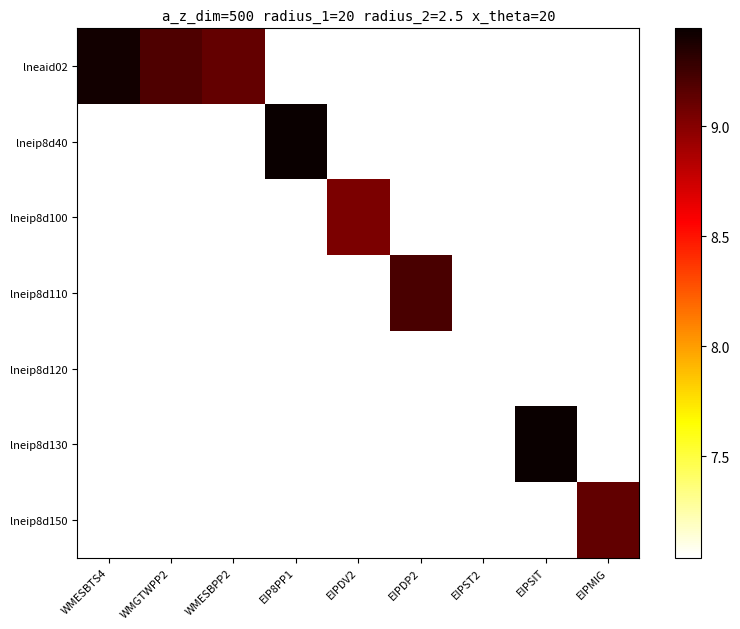

Reading left to right, transcribe all the data shown in this chart.

lneaid02: WMESBTS4=9.4	WMGTWPP2=9.2	WMESBPP2=9.1	EIP8PP1=7.0	EIPDV2=7.0	EIPDP2=7.0	EIPST2=7.0	EIPSIT=7.0	EIPMIG=7.0
lneip8d40: WMESBTS4=7.0	WMGTWPP2=7.0	WMESBPP2=7.0	EIP8PP1=9.4	EIPDV2=7.0	EIPDP2=7.0	EIPST2=7.0	EIPSIT=7.0	EIPMIG=7.0
lneip8d100: WMESBTS4=7.0	WMGTWPP2=7.0	WMESBPP2=7.0	EIP8PP1=7.0	EIPDV2=9.0	EIPDP2=7.0	EIPST2=7.0	EIPSIT=7.0	EIPMIG=7.0
lneip8d110: WMESBTS4=7.0	WMGTWPP2=7.0	WMESBPP2=7.0	EIP8PP1=7.0	EIPDV2=7.0	EIPDP2=9.2	EIPST2=7.0	EIPSIT=7.0	EIPMIG=7.0
lneip8d120: WMESBTS4=7.0	WMGTWPP2=7.0	WMESBPP2=7.0	EIP8PP1=7.0	EIPDV2=7.0	EIPDP2=7.0	EIPST2=7.0	EIPSIT=7.0	EIPMIG=7.0
lneip8d130: WMESBTS4=7.0	WMGTWPP2=7.0	WMESBPP2=7.0	EIP8PP1=7.0	EIPDV2=7.0	EIPDP2=7.0	EIPST2=7.0	EIPSIT=9.4	EIPMIG=7.0
lneip8d150: WMESBTS4=7.0	WMGTWPP2=7.0	WMESBPP2=7.0	EIP8PP1=7.0	EIPDV2=7.0	EIPDP2=7.0	EIPST2=7.0	EIPSIT=7.0	EIPMIG=9.1